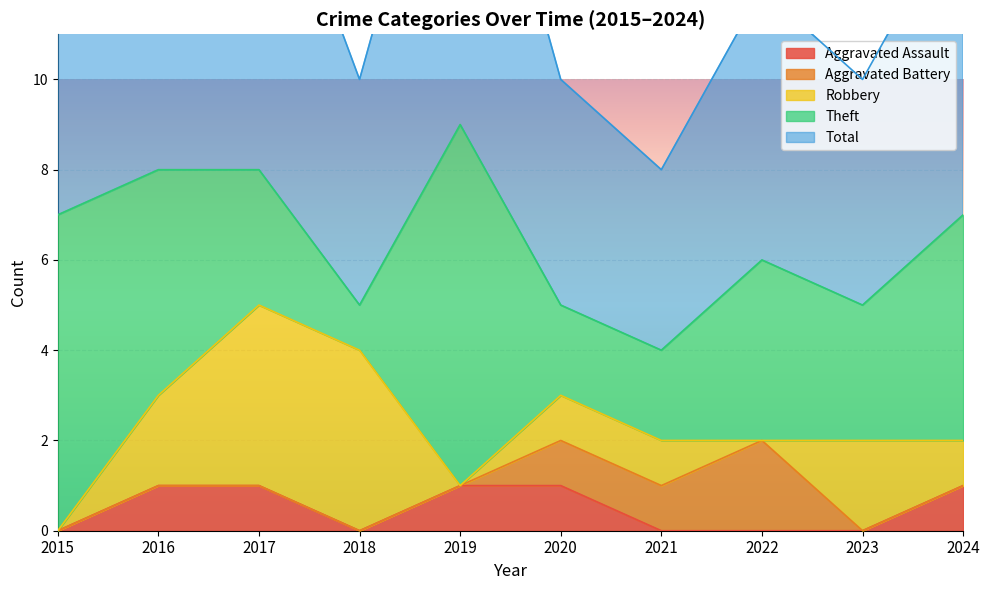

Which label corresponds to the smallest value in the chart?

2015